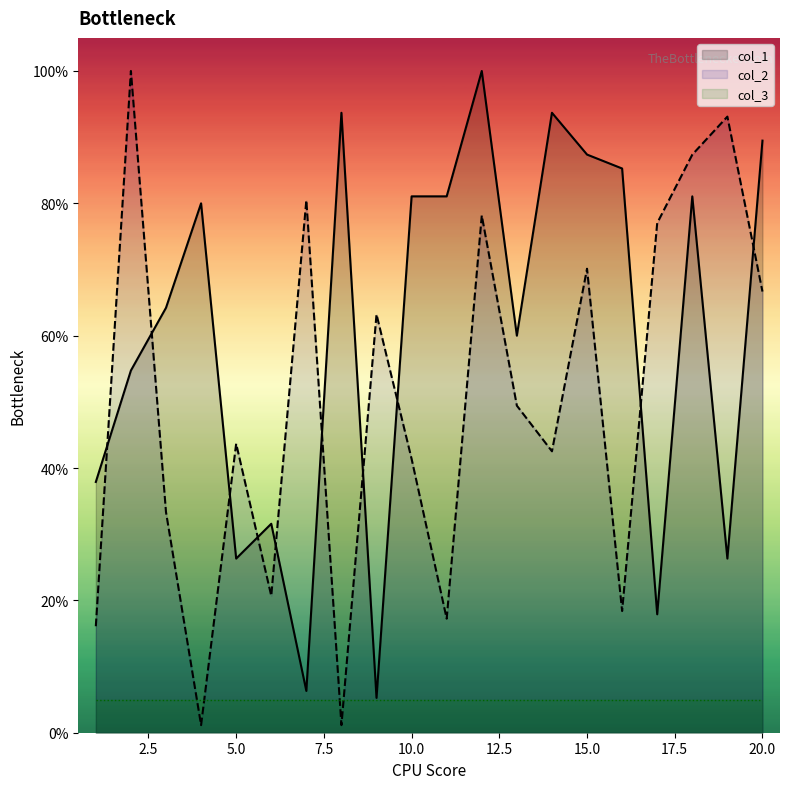

True or false: col_2_offset and col_1_offset intersect in this chart.

True